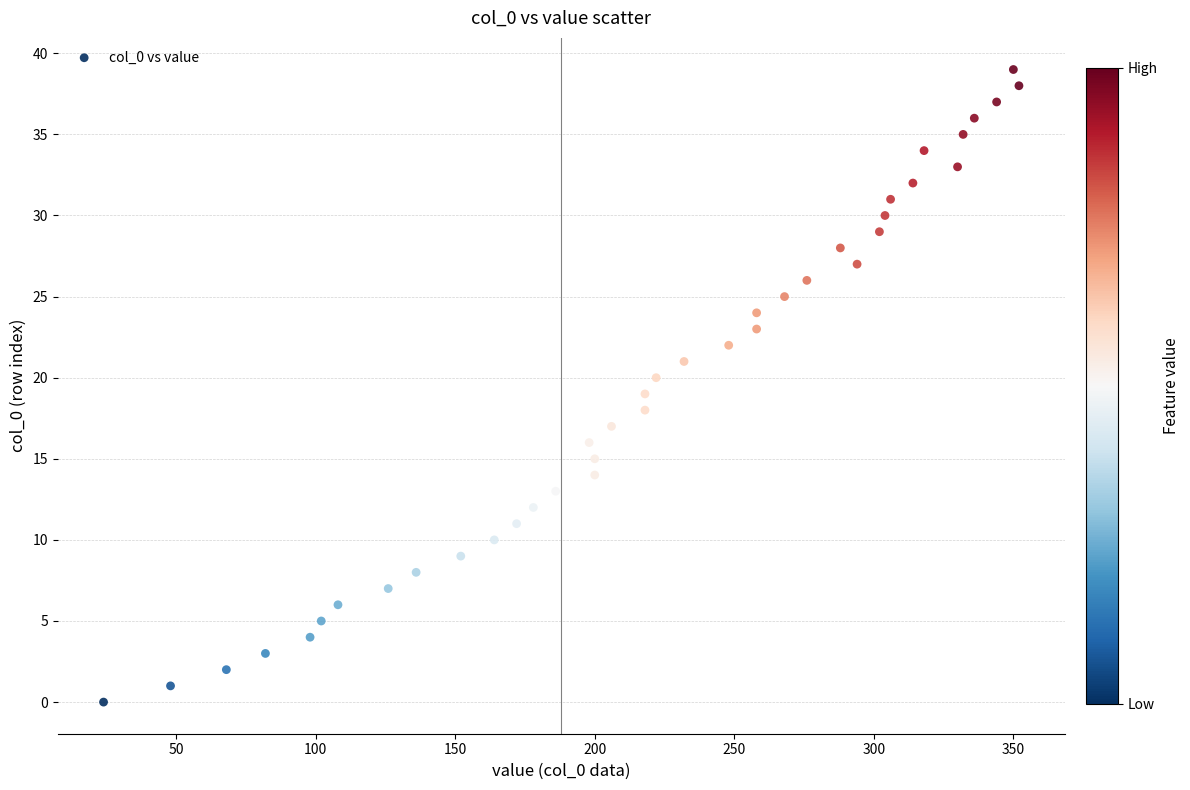

What is the range of X values (max minus min)?

328